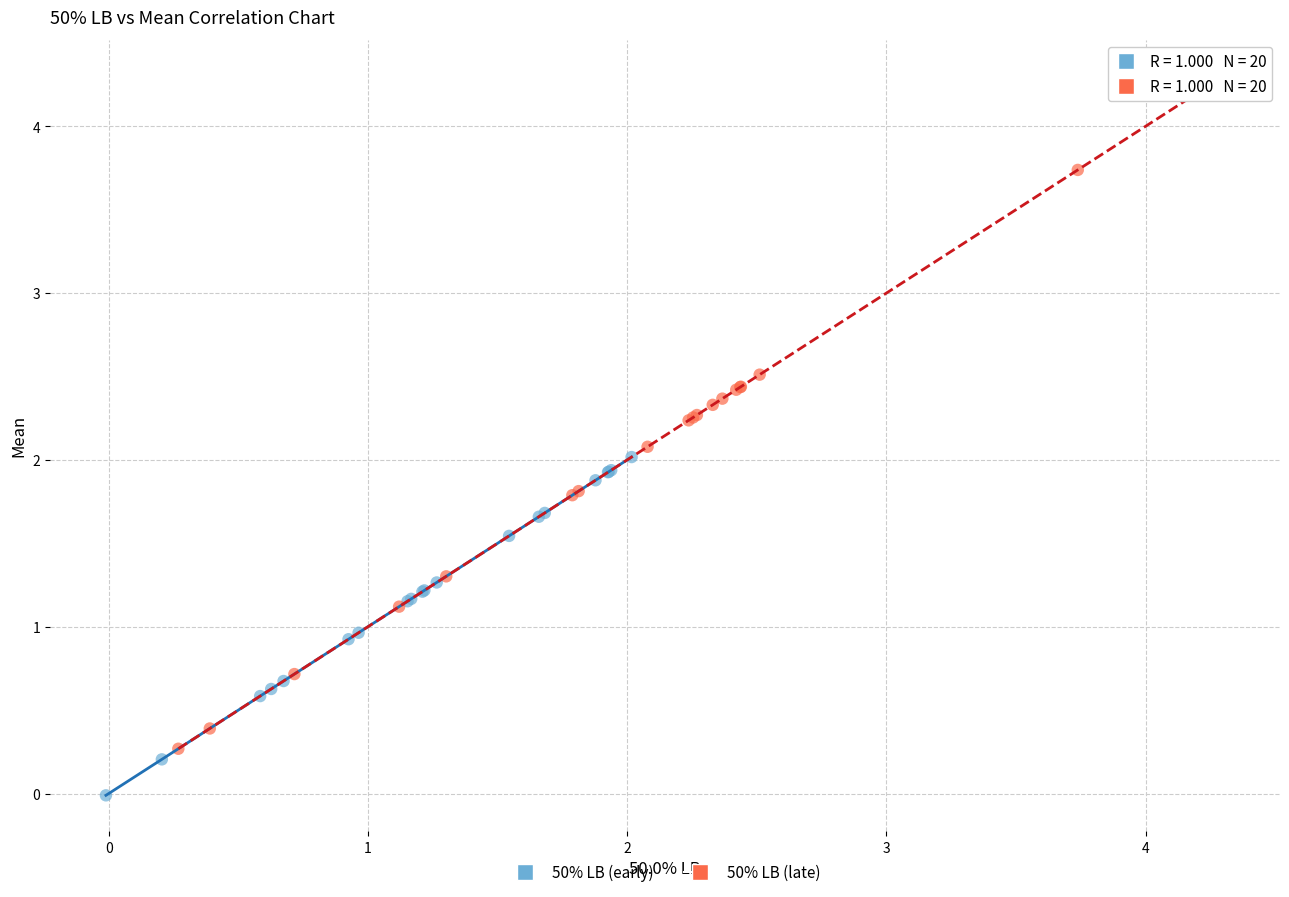

Which series contains the highest Y value?

50% LB (late)